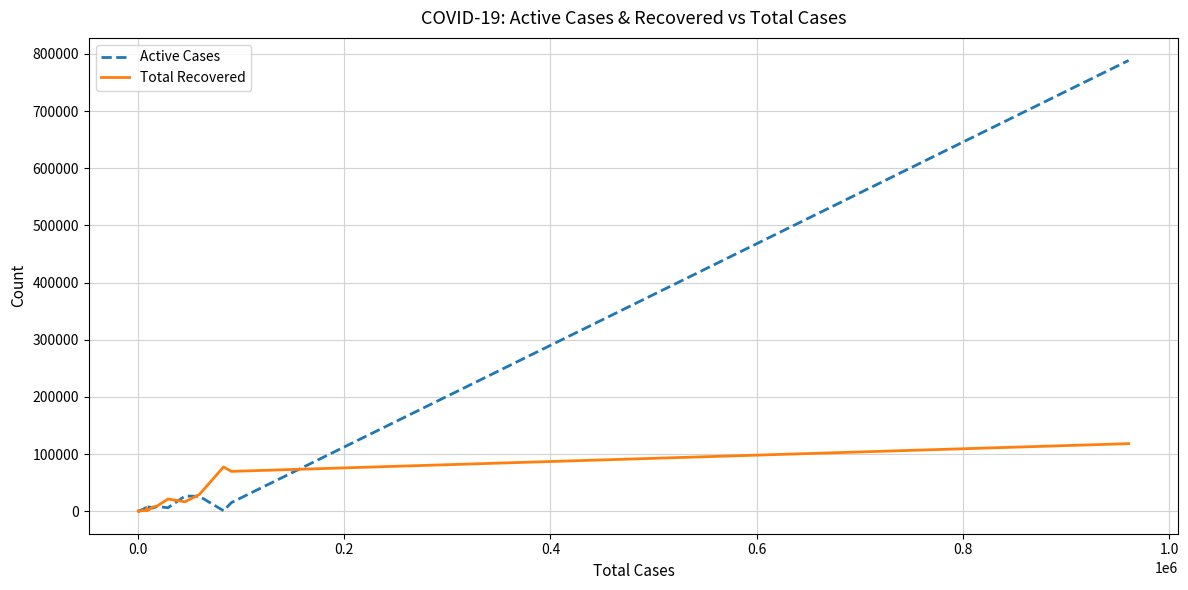

What is the maximum value for Total Recovered?

118162